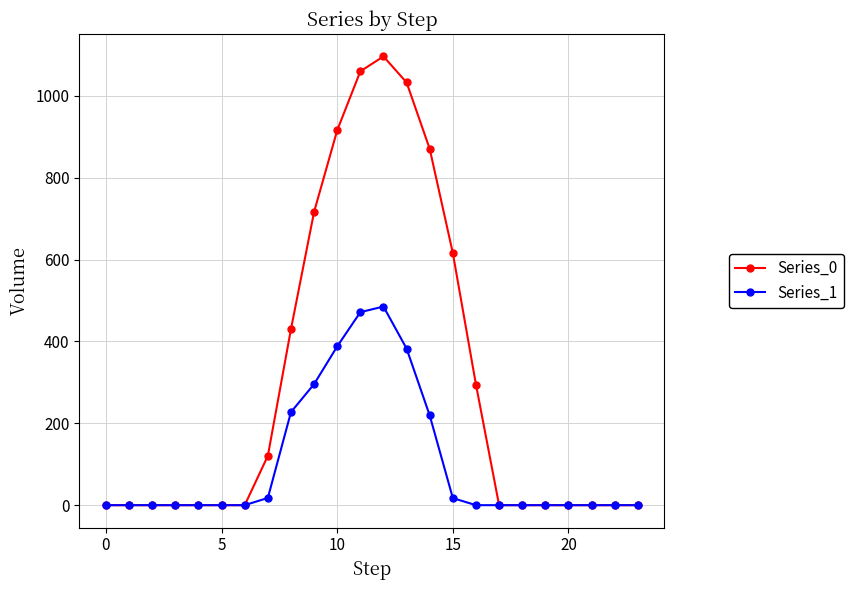

Which series has the largest total across all categories?

Series_0